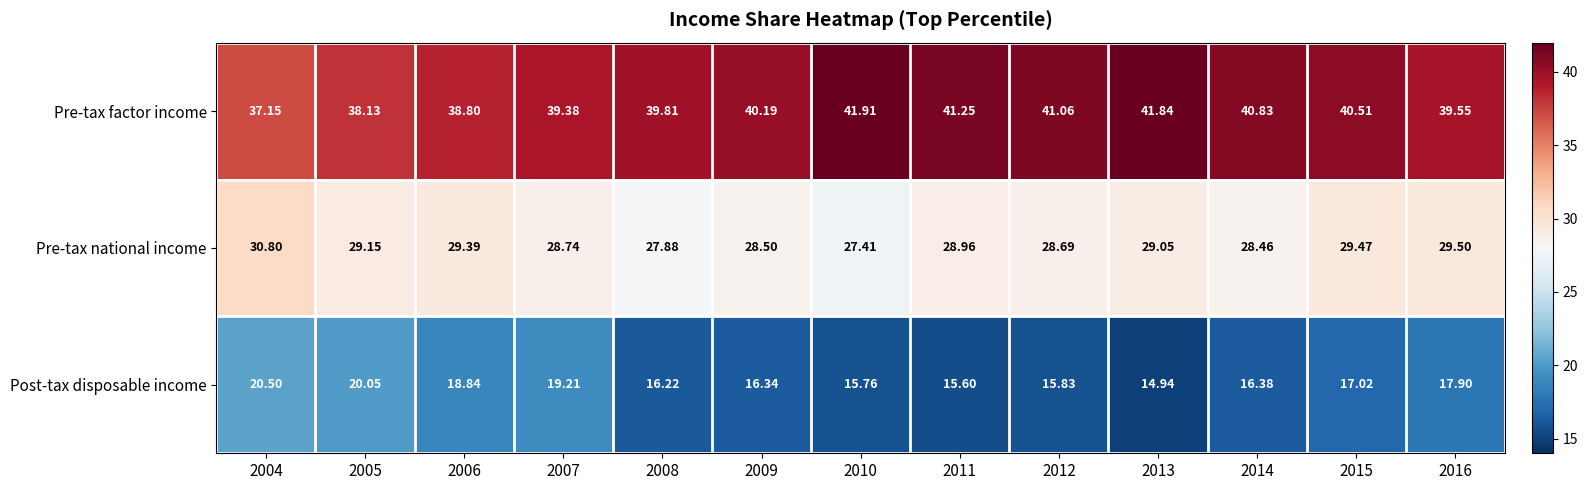

What is the difference between the highest and lowest values at 2006?

20.0